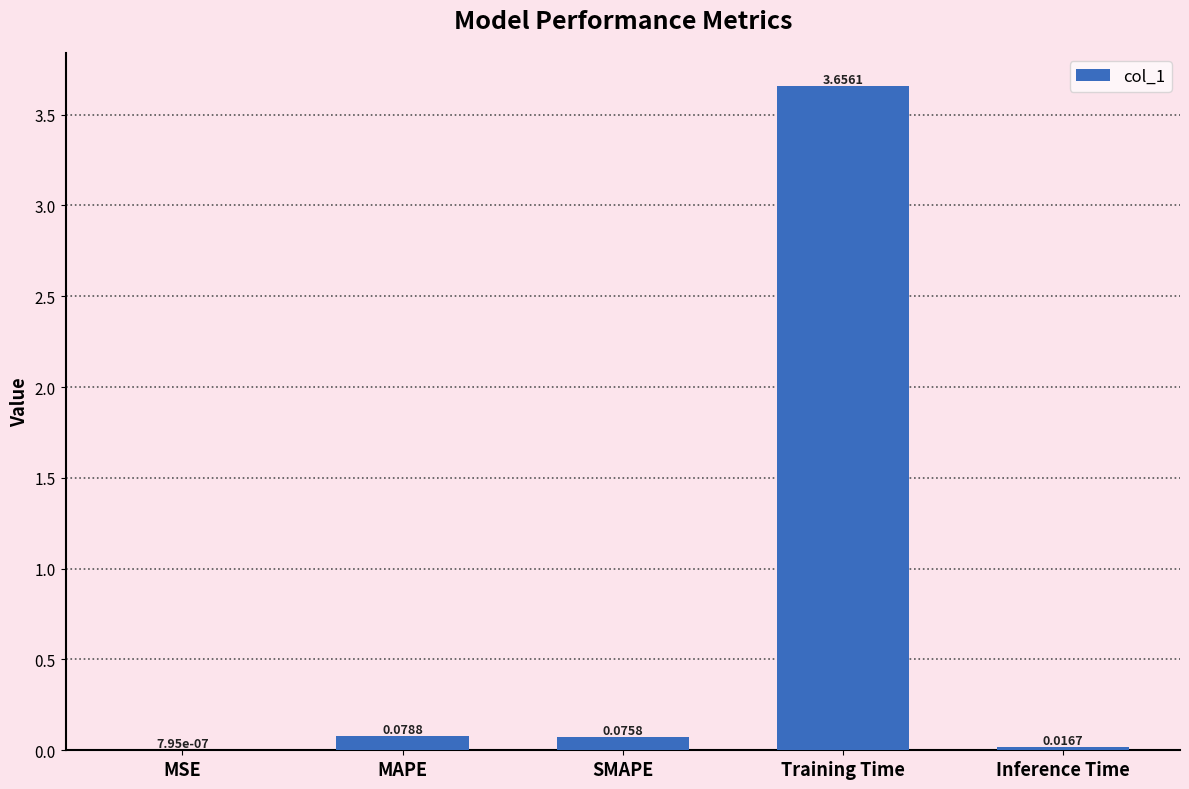

Between SMAPE and Training Time, which is larger?

Training Time